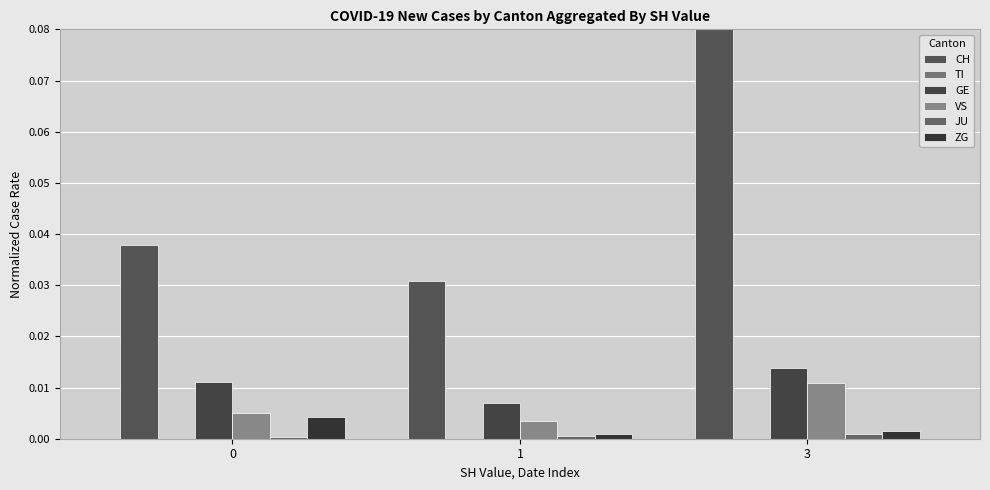

True or false: JU has a value of 0.0 at 0.

True